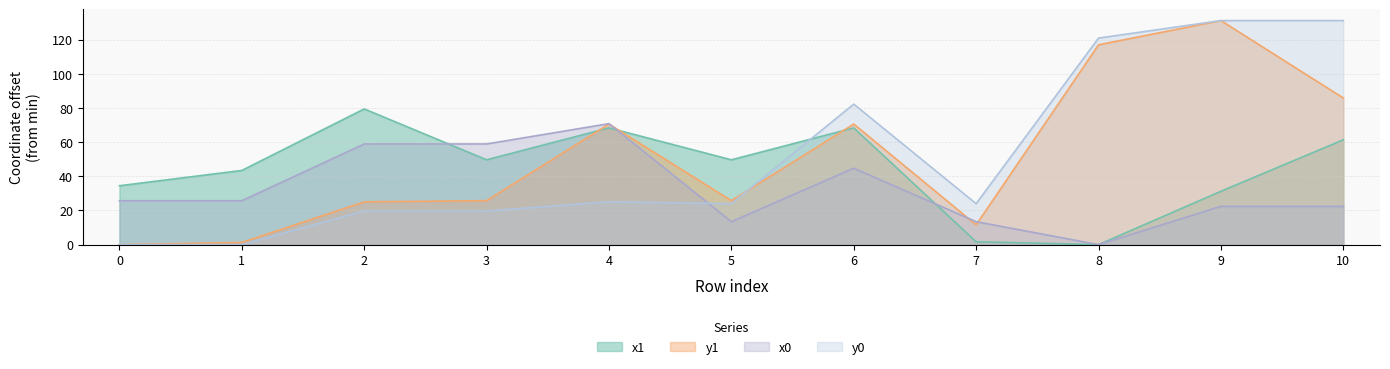

What value does the y1 series have at 3?

25.8